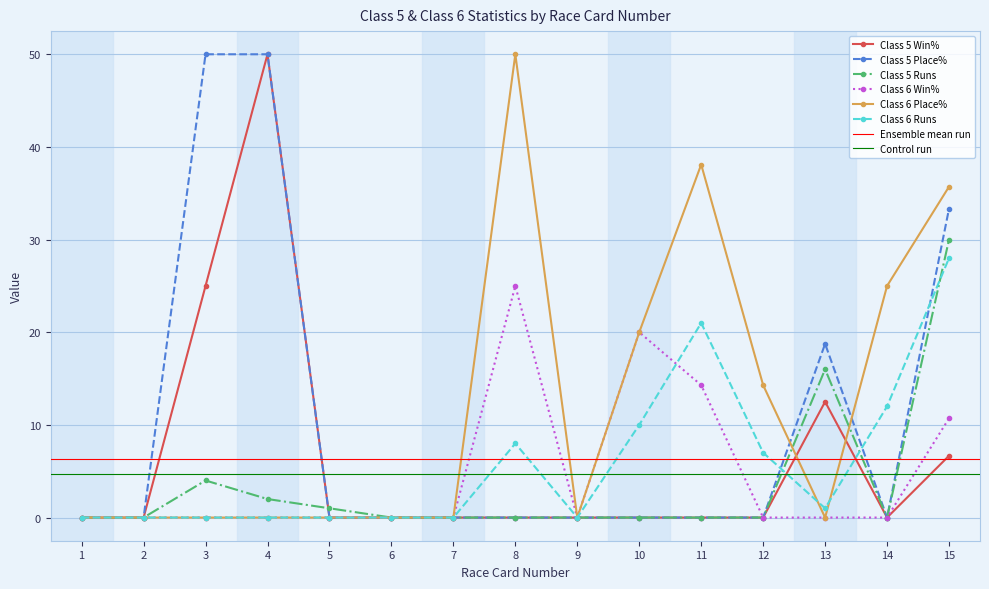

In Class 5 Place%, how many points are higher than both neighbors (excluding endpoints)?

1